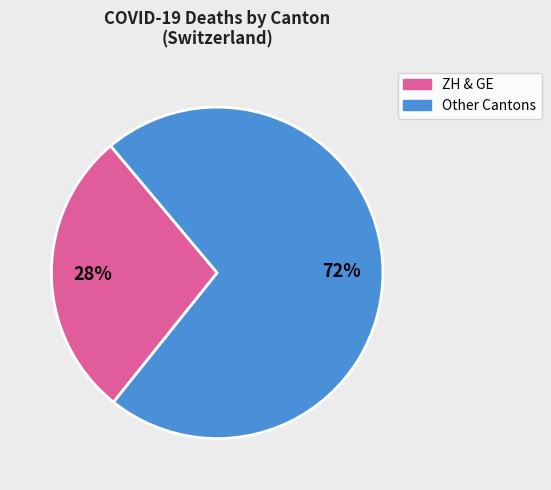

Does any single category account for the majority?

Yes